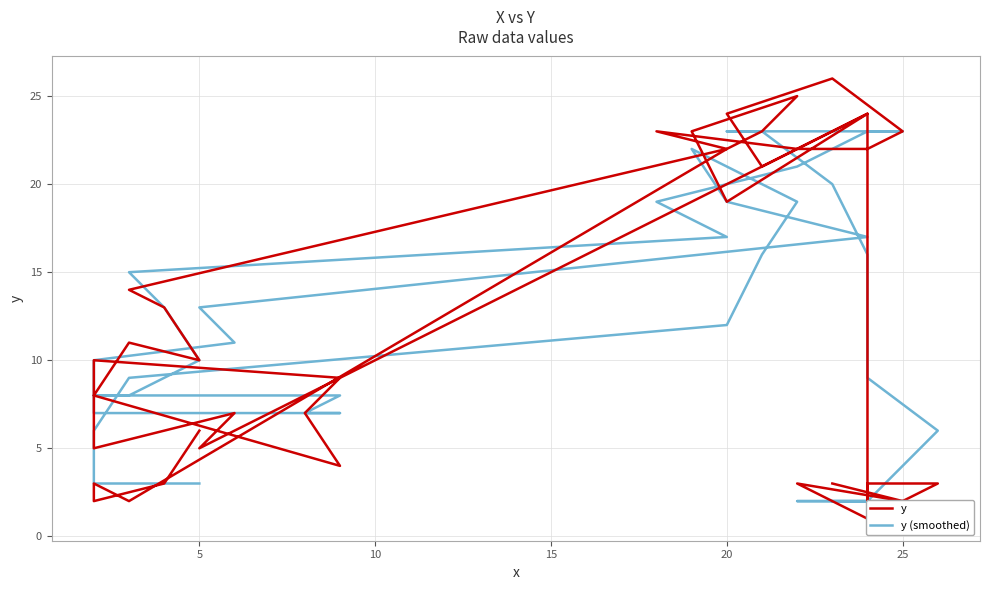

How many lines are shown in the chart?

2